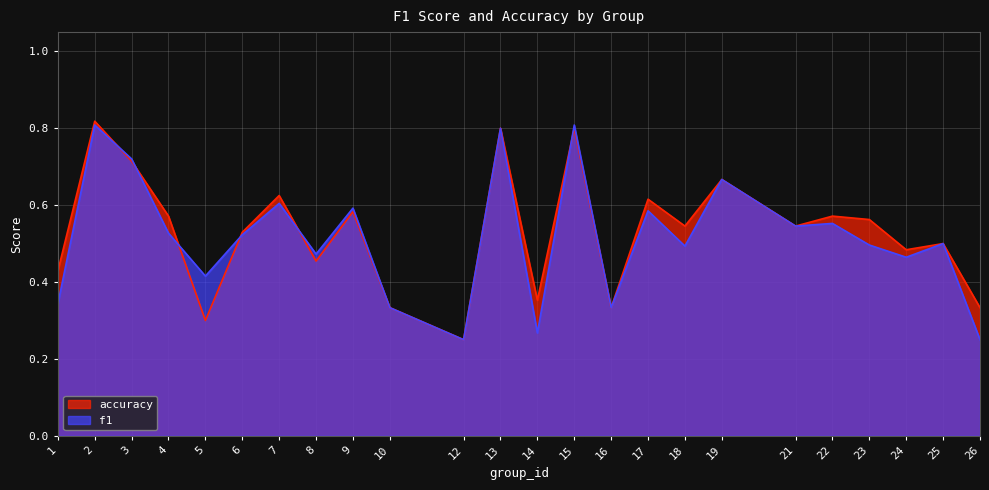

At 3, list the series in order from smallest to largest.

accuracy, f1